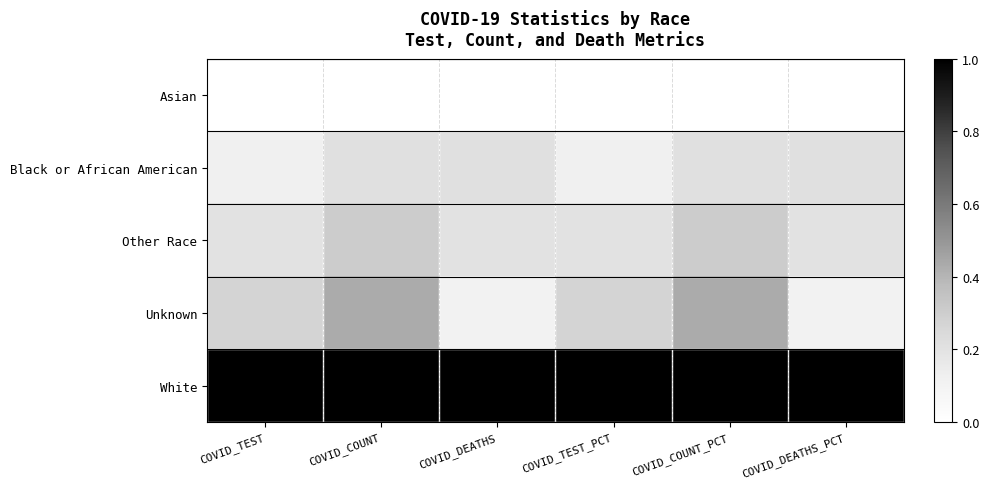

Which series changed the most between COVID_TEST and COVID_COUNT_PCT?

Unknown